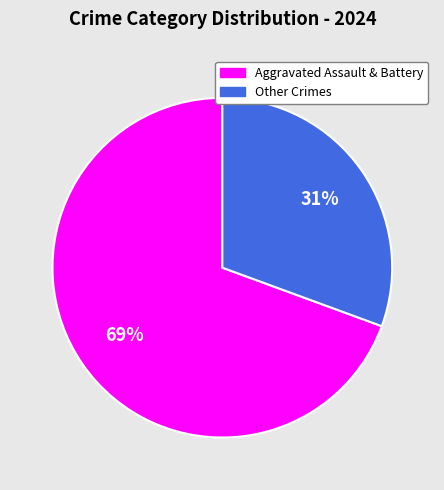

Rank the categories by value from highest to lowest.

Aggravated Assault & Battery, Other Crimes